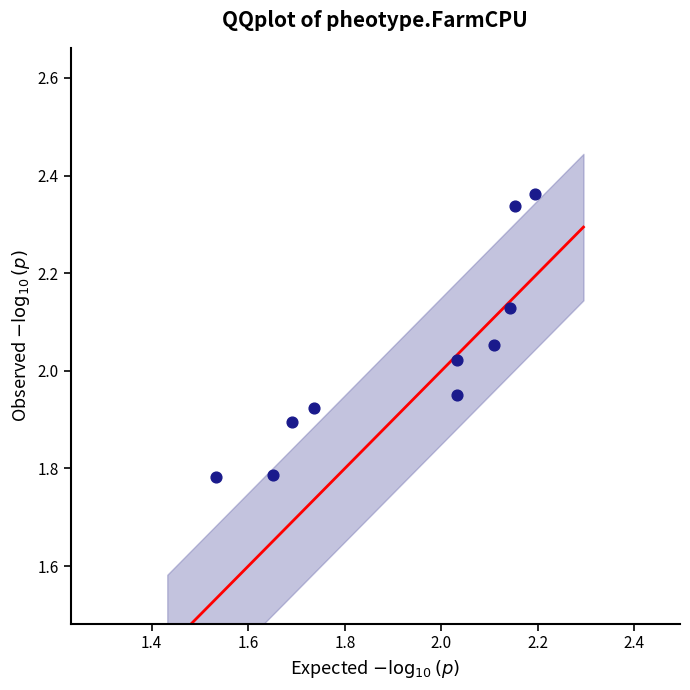

What is the range of Y values (max minus min)?

0.6